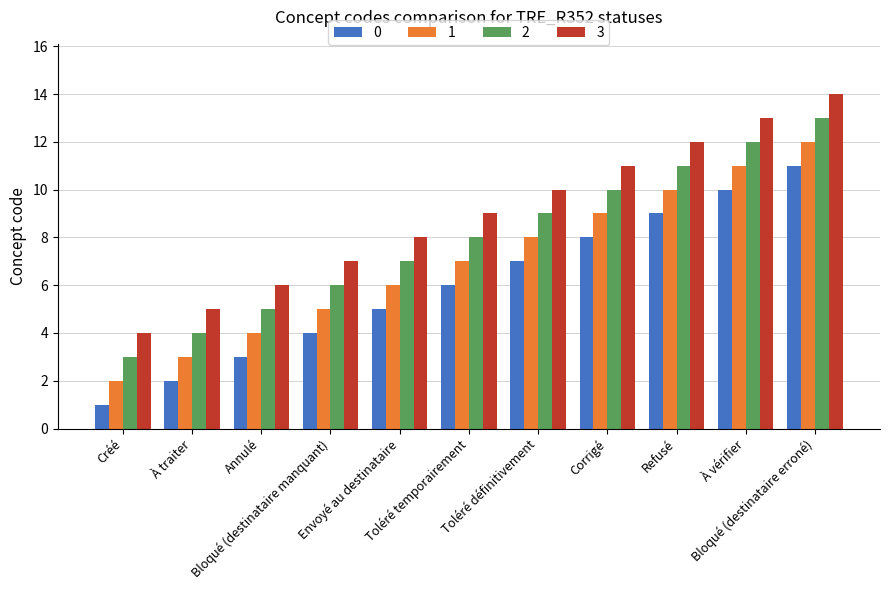

At which category is the sum across all series the highest?

Bloqué (destinataire erroné)